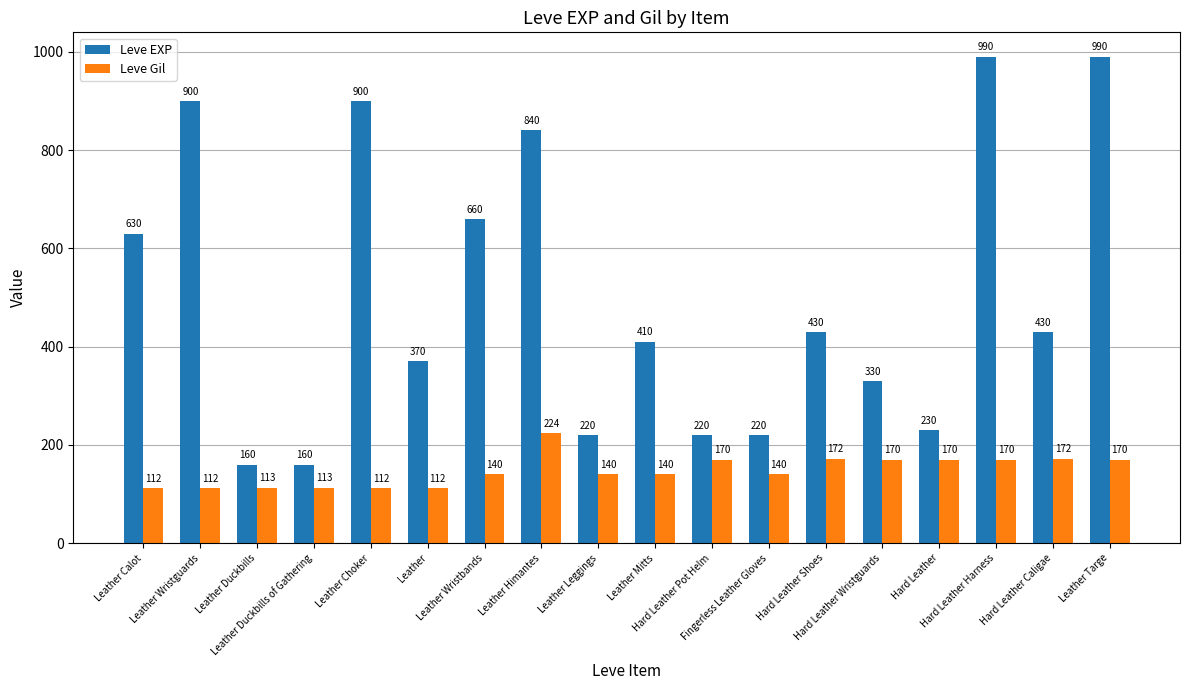

True or false: Leve EXP has a value of 630 at Leather Calot.

True